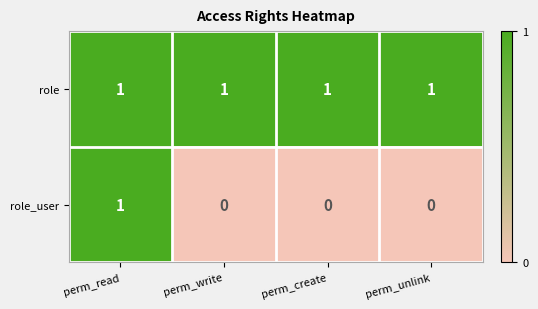

Which series has the largest range (max minus min)?

role_user